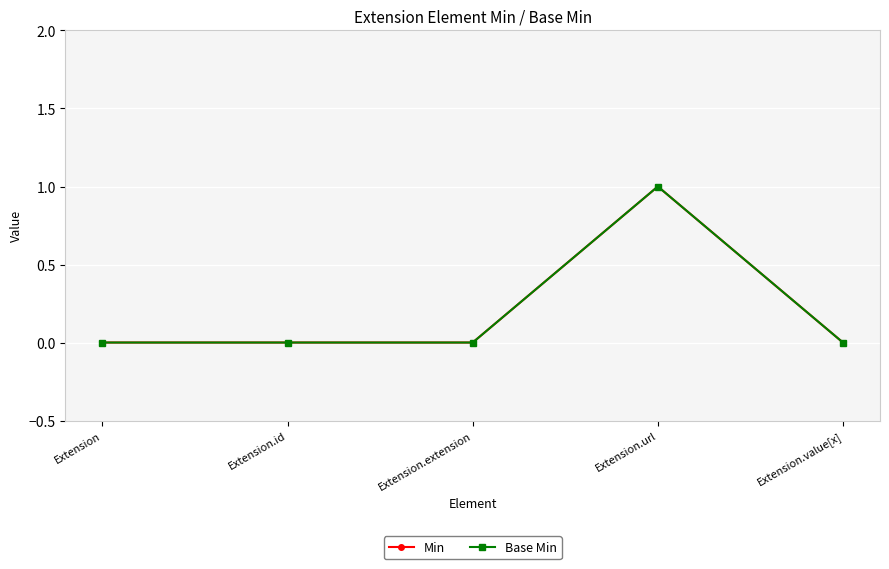

Is this an area chart (filled region under the line)?

No